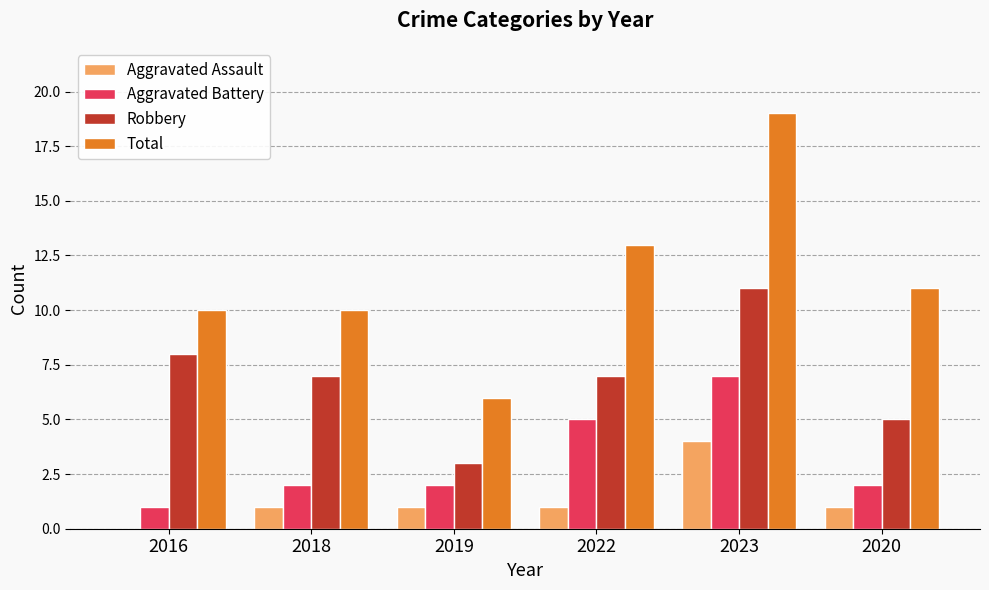

At which category is the sum across all series the highest?

2023